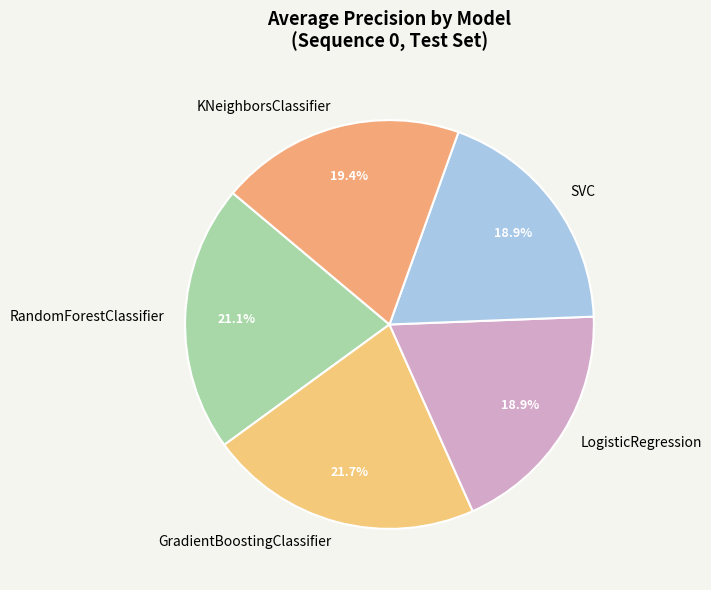

What percentage is the GradientBoostingClassifier slice, to the nearest percent?

22%